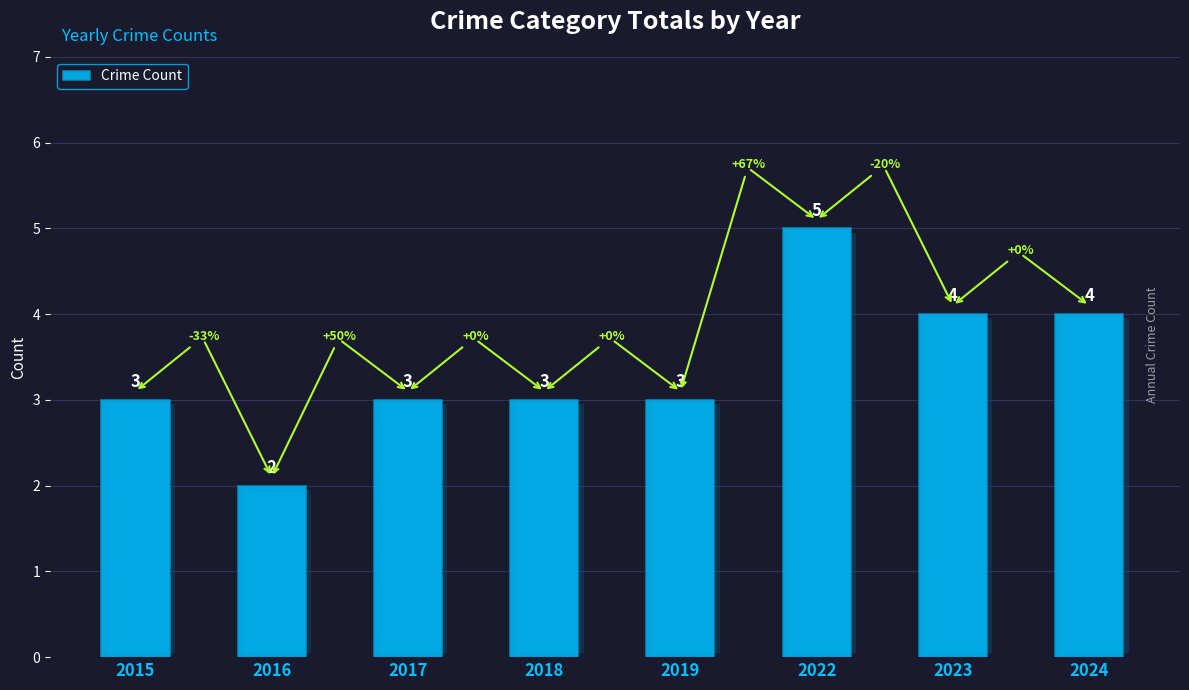

Which has a higher value, 2023 or 2024?

2023